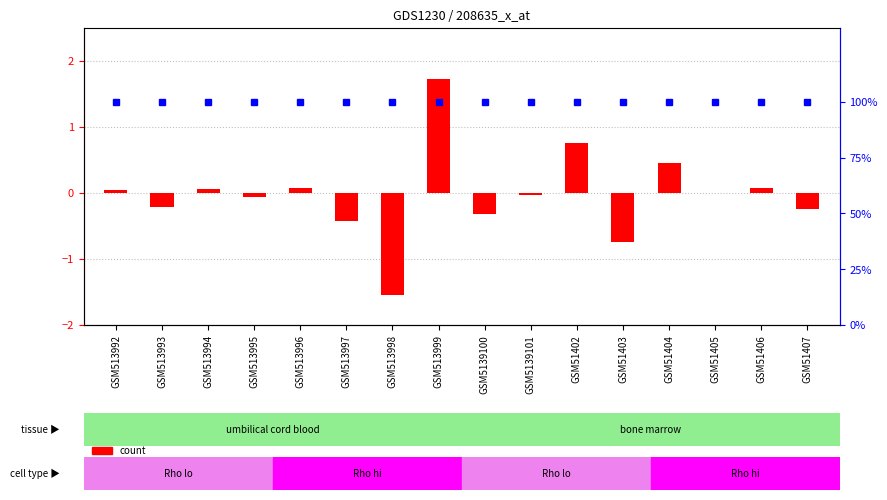

What is the sum of the count values at GSM51405 and GSM51402?

0.7